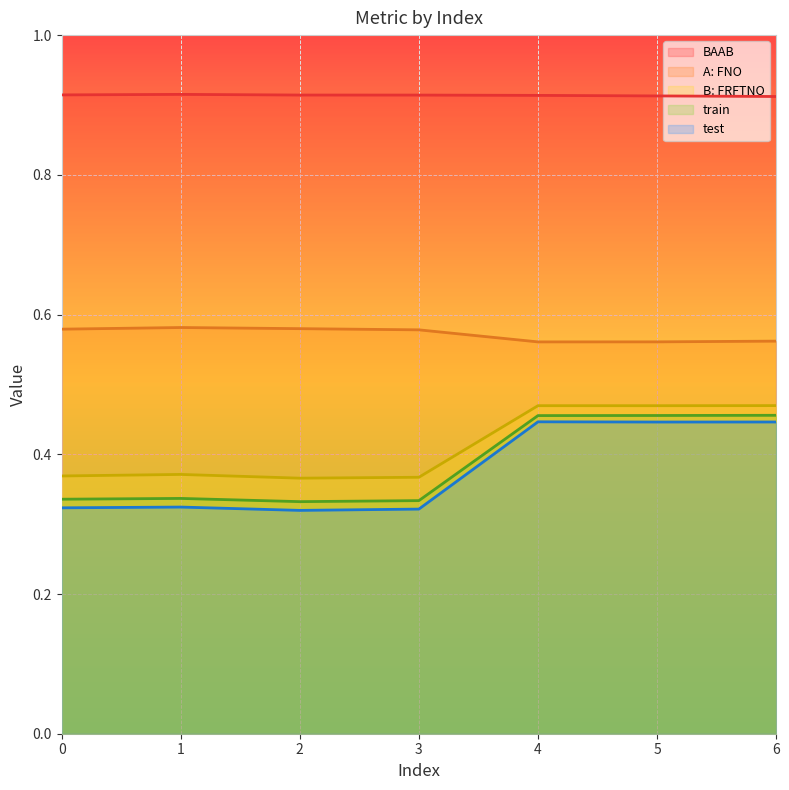

List the labels in order of train (line) value, largest first.

6, 5, 4, 1, 0, 3, 2